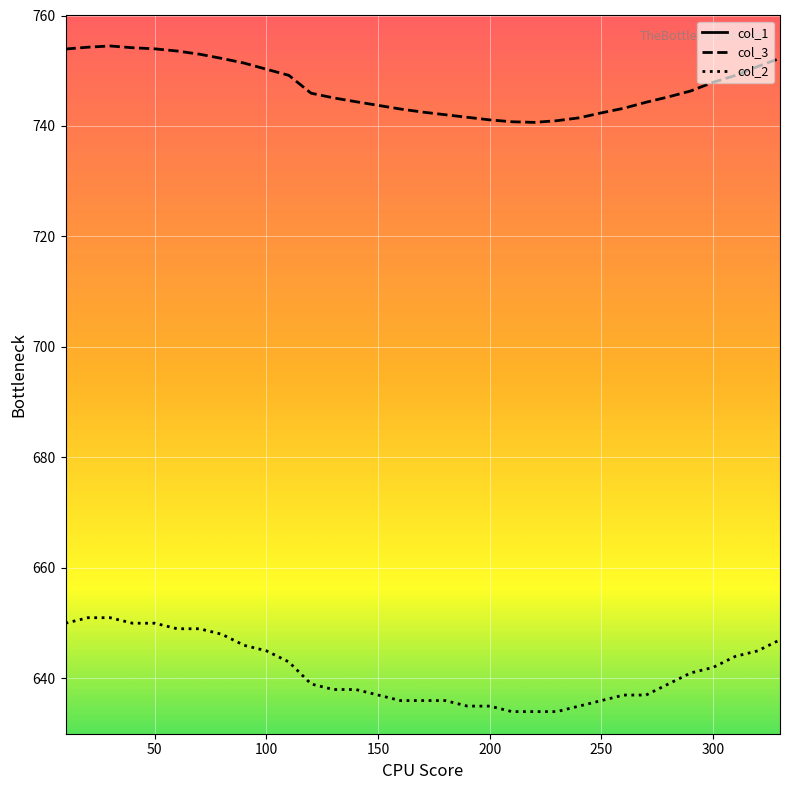

List the series in order of their peak value, highest first.

col_3, col_2, col_1